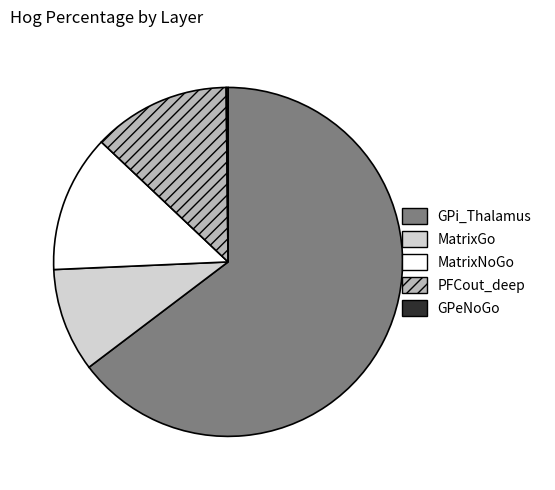

Which category has the biggest portion of the pie?

GPi_Thalamus